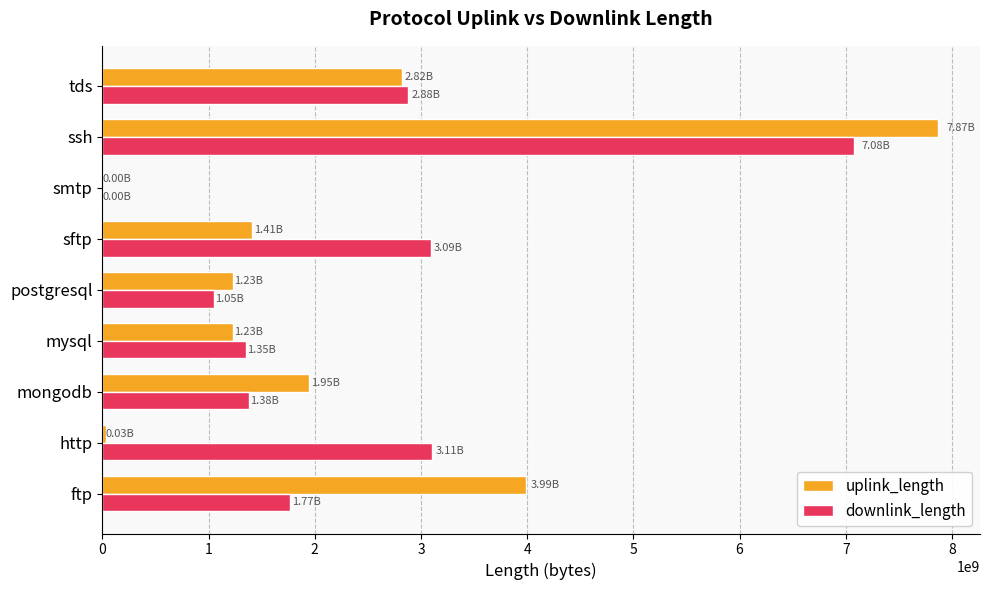

At which label does downlink_length reach its peak?

ssh